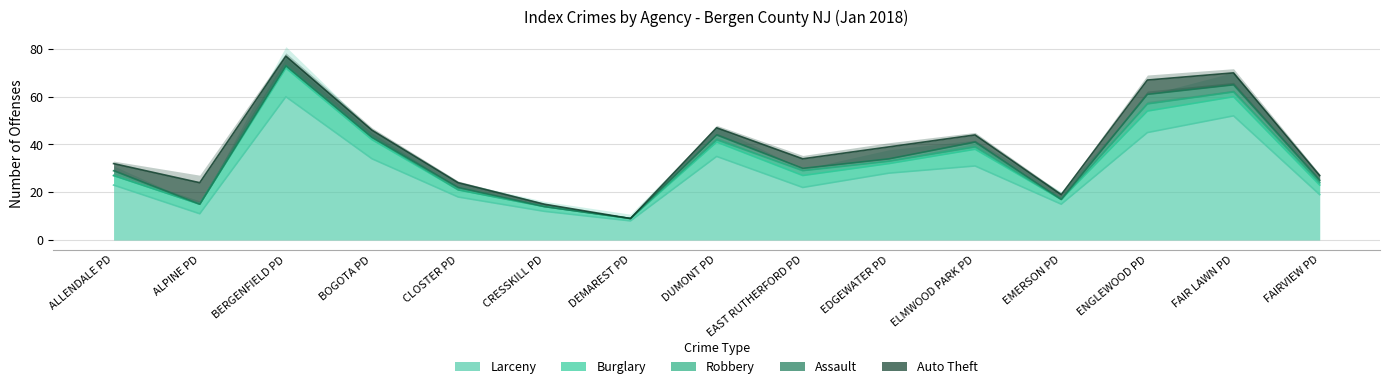

Count the Assault values in the range 0 to 2.

13